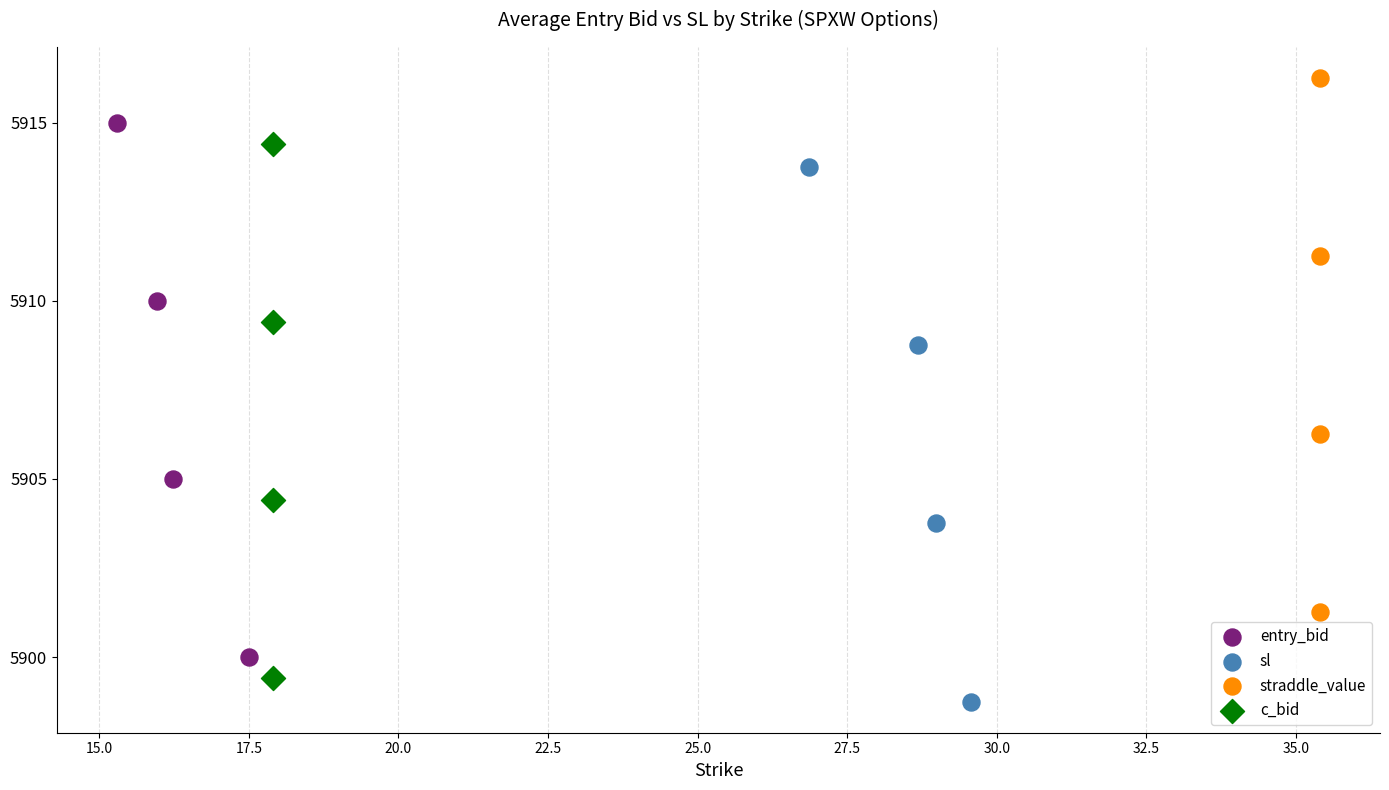

Which series contains the highest Y value?

straddle_value